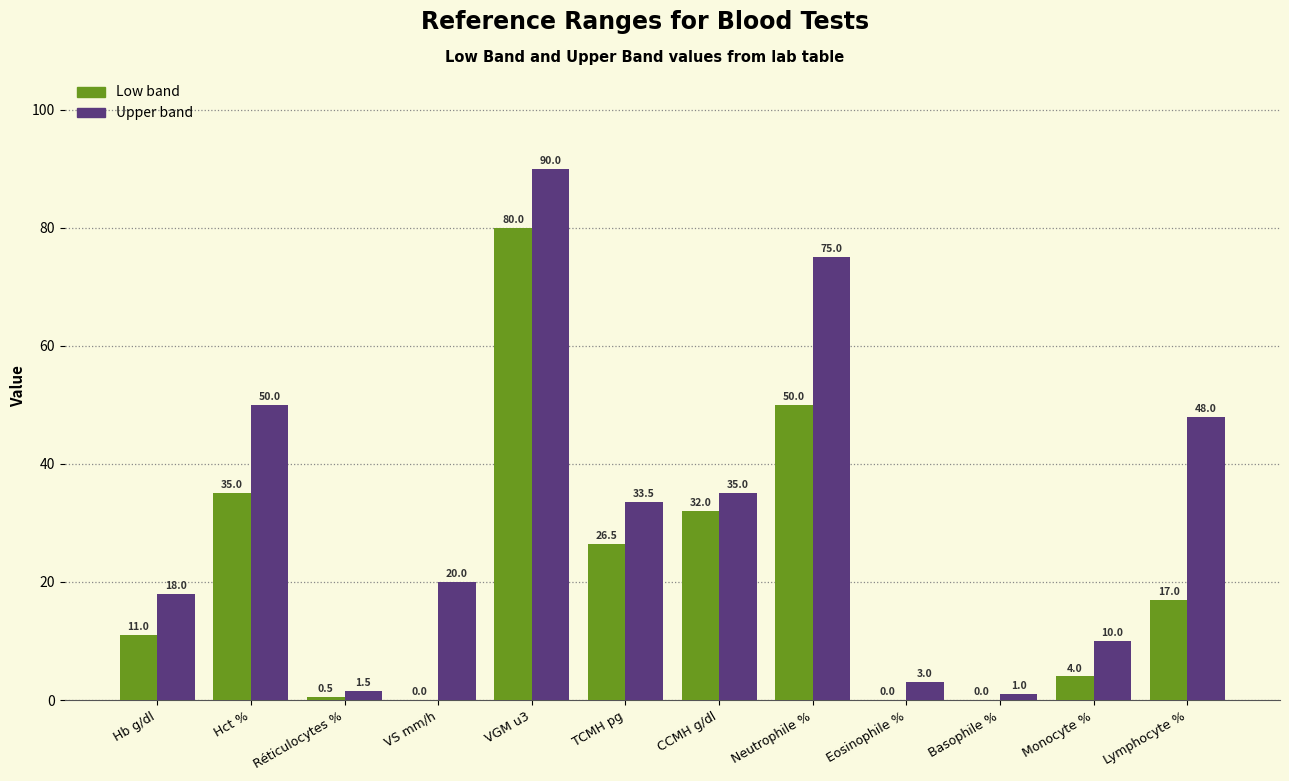

What is the sum of the Upper band values at Hct % and Basophile %?

51.0